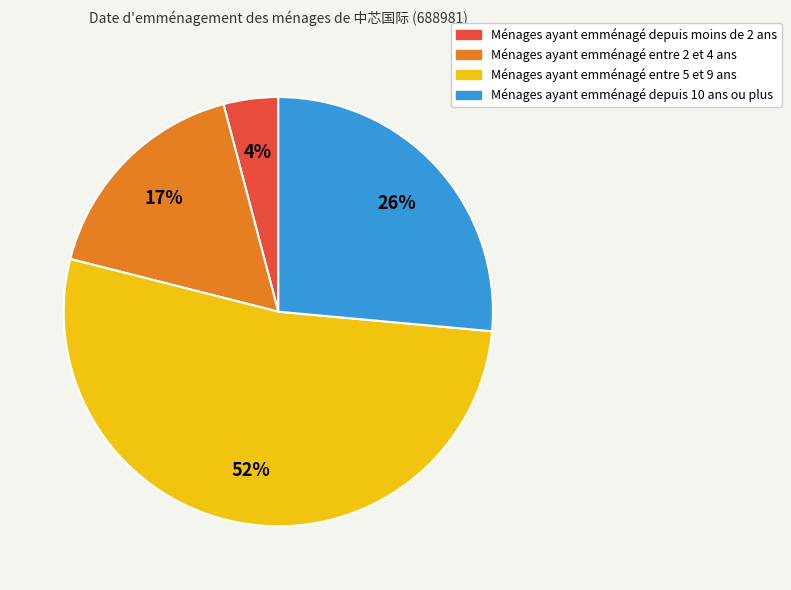

To the nearest percent, what is the difference between the largest and smallest slice percentages?

48%